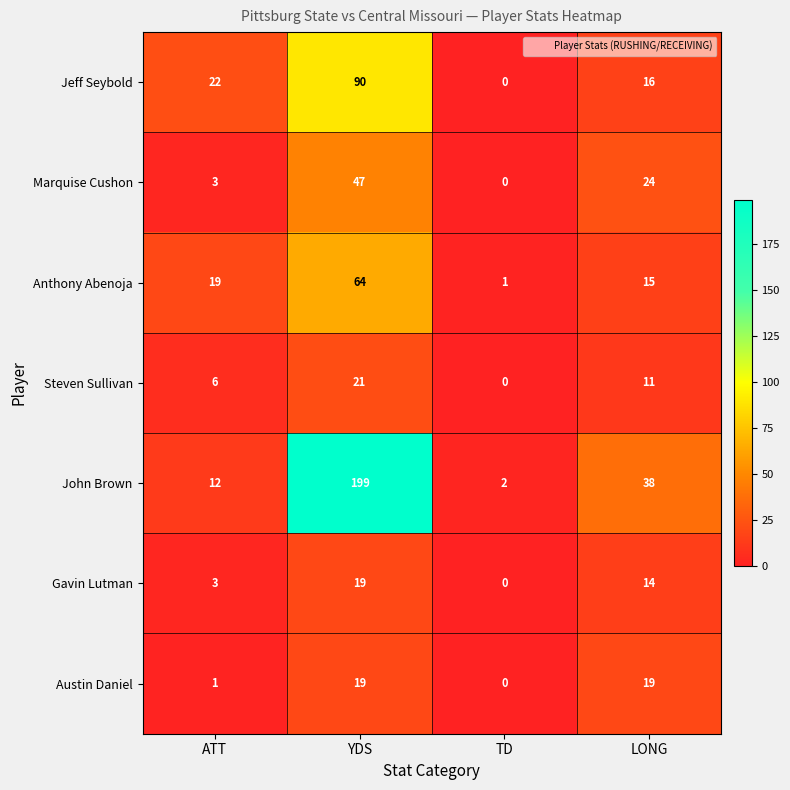

What is the difference between the second highest and second lowest values in the Anthony Abenoja series?

4